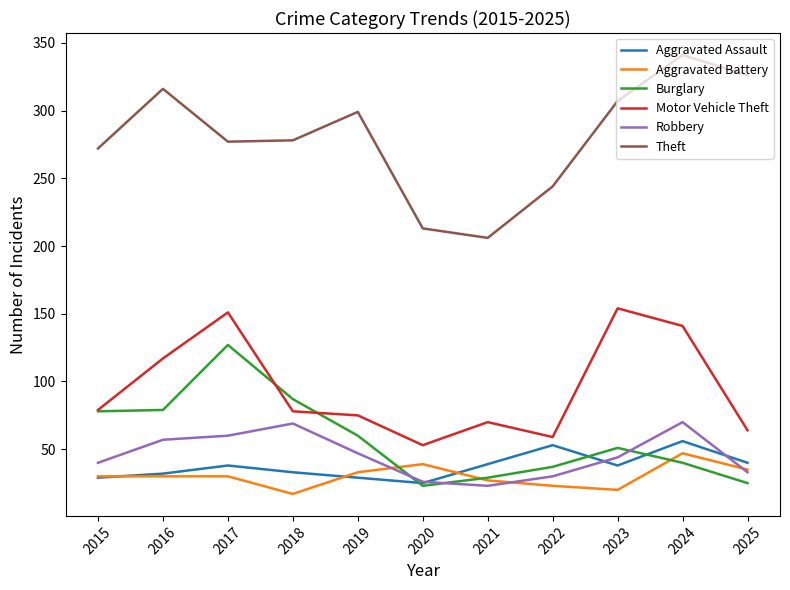

At which label does Burglary reach its peak?

2017